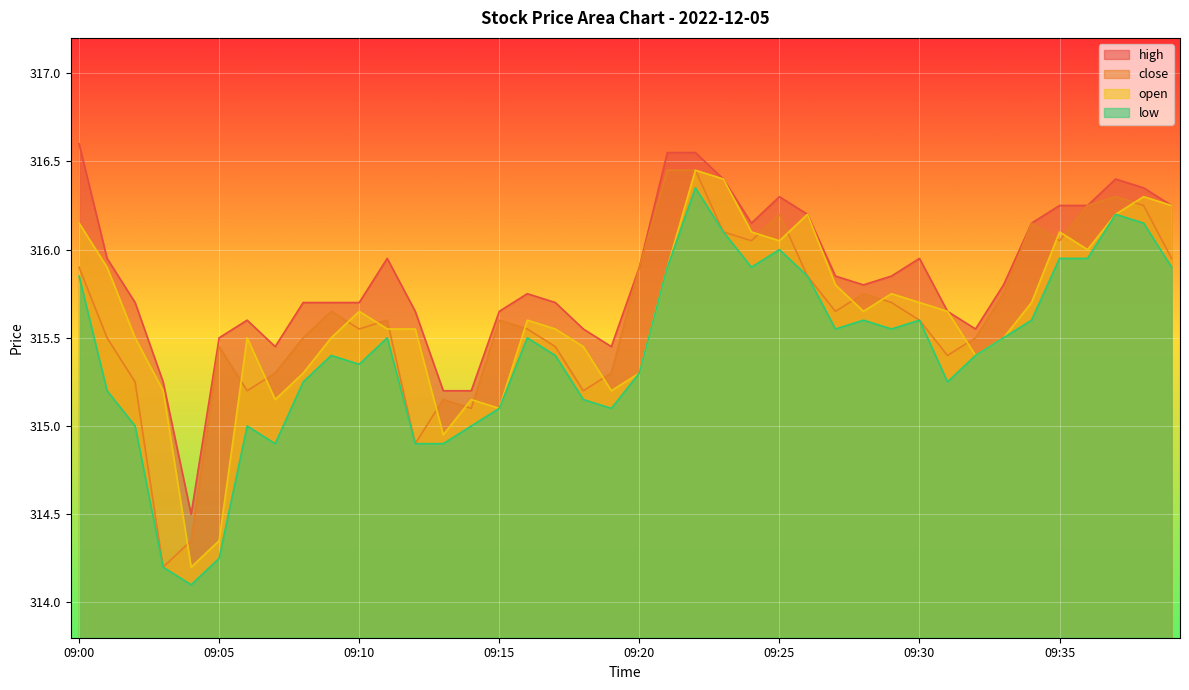

True or false: high has a value of 468.2 at 09:09.

False